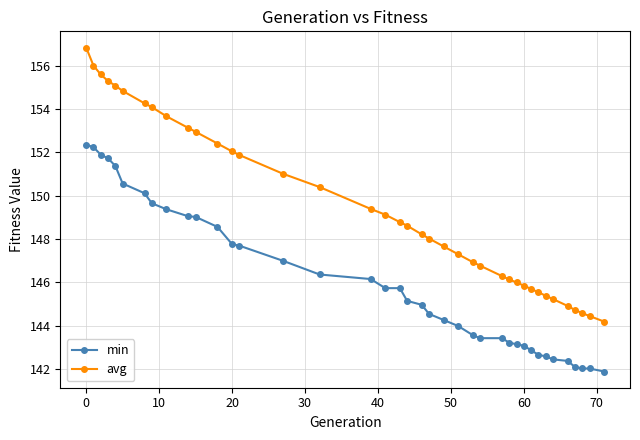

True or false: min and avg cross at least once.

False